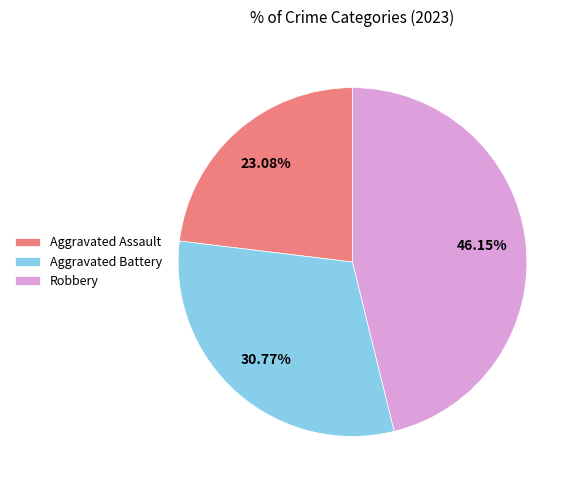

Is it true that Aggravated Assault is 23% of the pie?

True